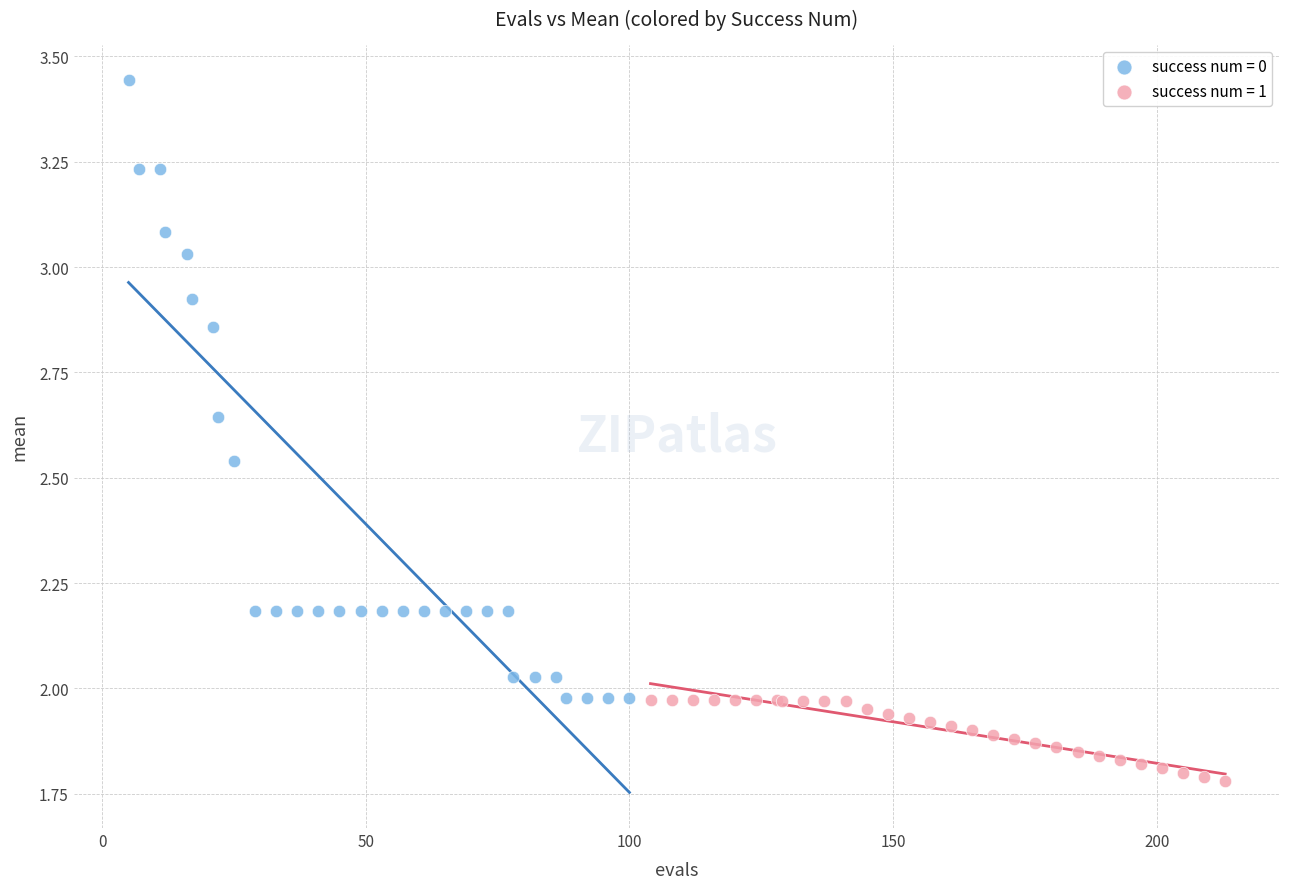

Which series reaches the minimum Y coordinate?

success num = 1